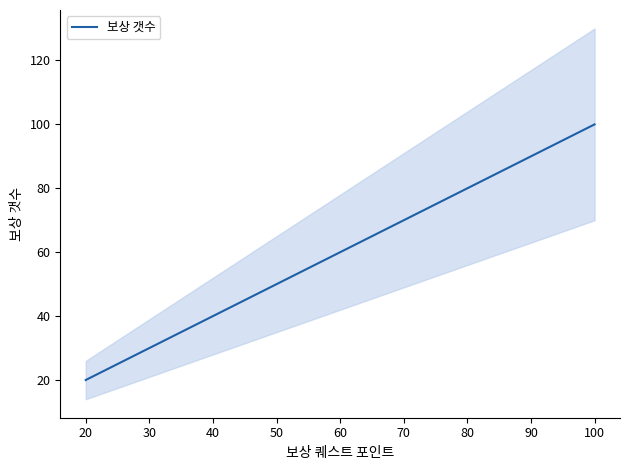

How many lines are shown in the chart?

1